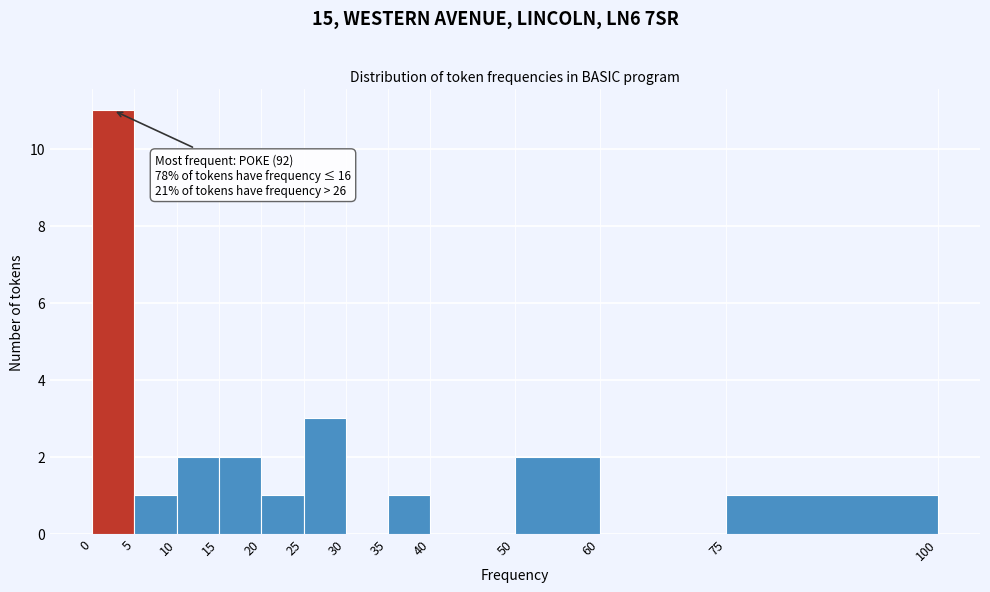

Which range on the x-axis has the tallest bar?

0 to 5